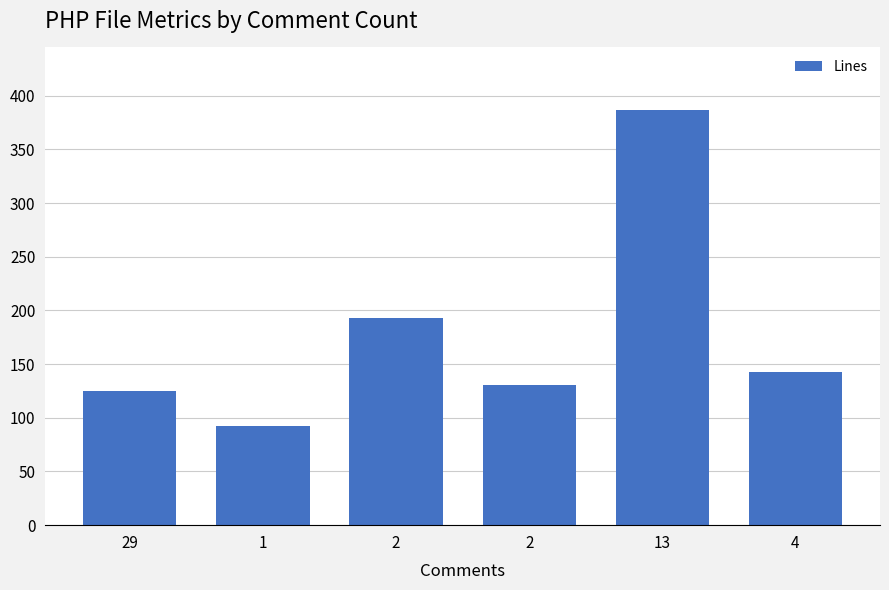

Is it true that the value at 4 is 143?

True